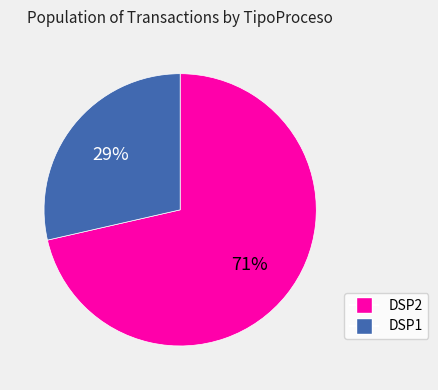

What is the largest slice in the pie chart?

DSP2